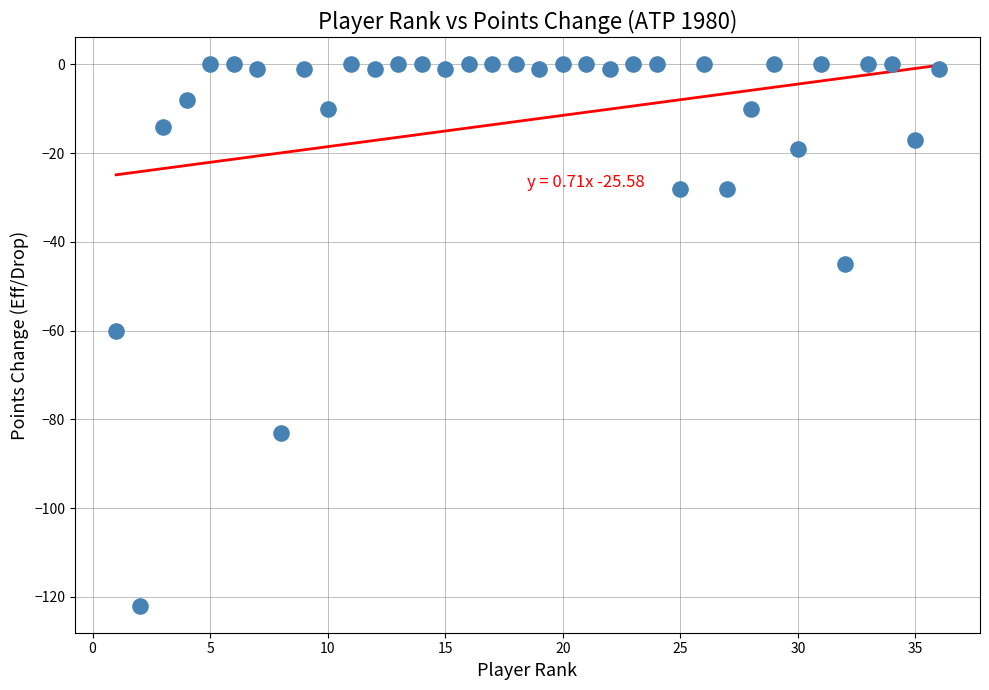

What is the range of Y values (max minus min)?

122